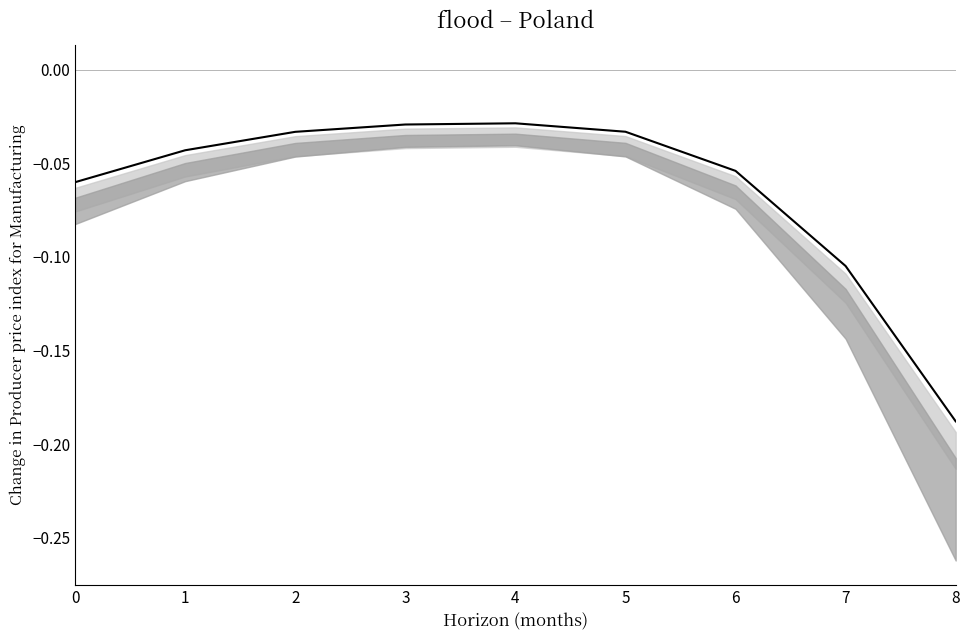

How many interior local peaks (higher than both neighbors) does the data have?

1